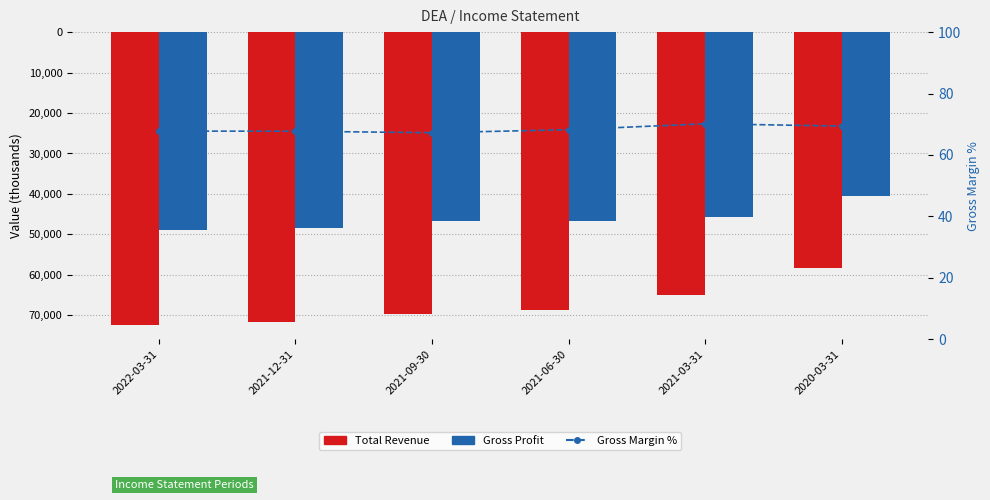

Rank the series by their maximum value, from highest to lowest.

Gross Margin %, Gross Profit, Total Revenue